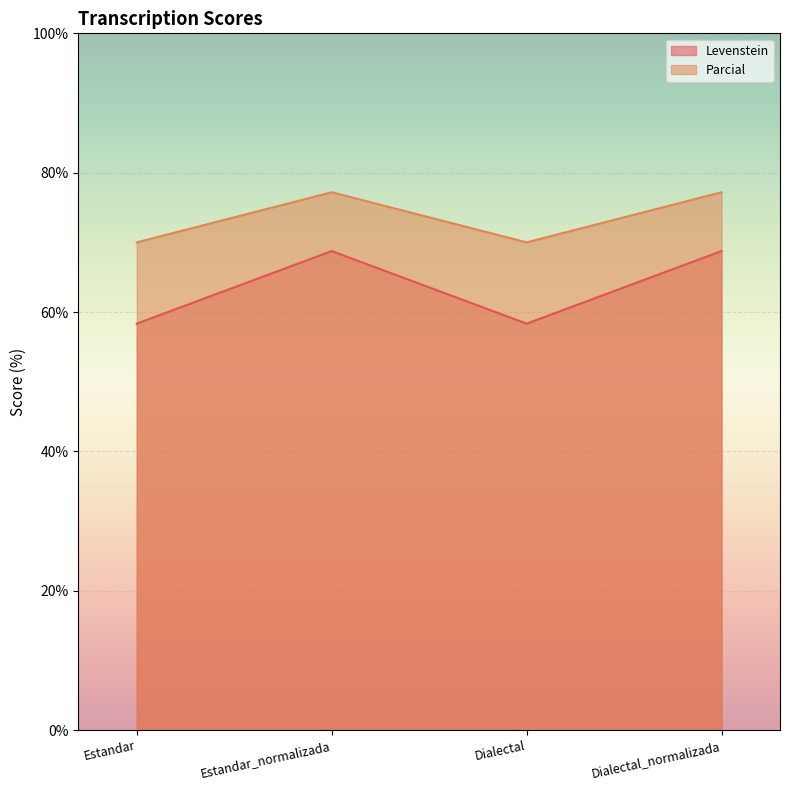

How many lines are shown in the chart?

2